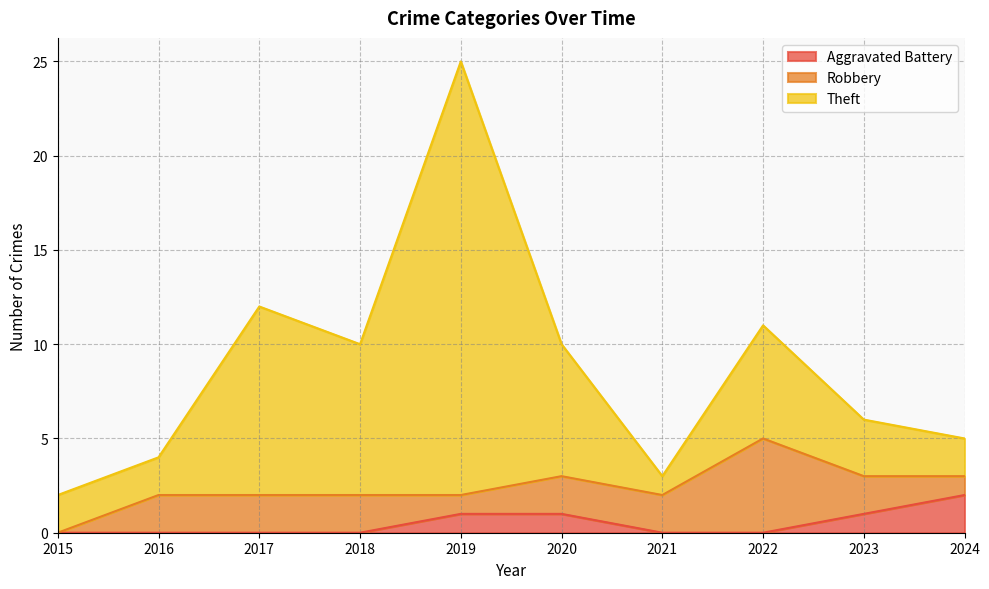

Where does the Theft series first go above 10?

2017